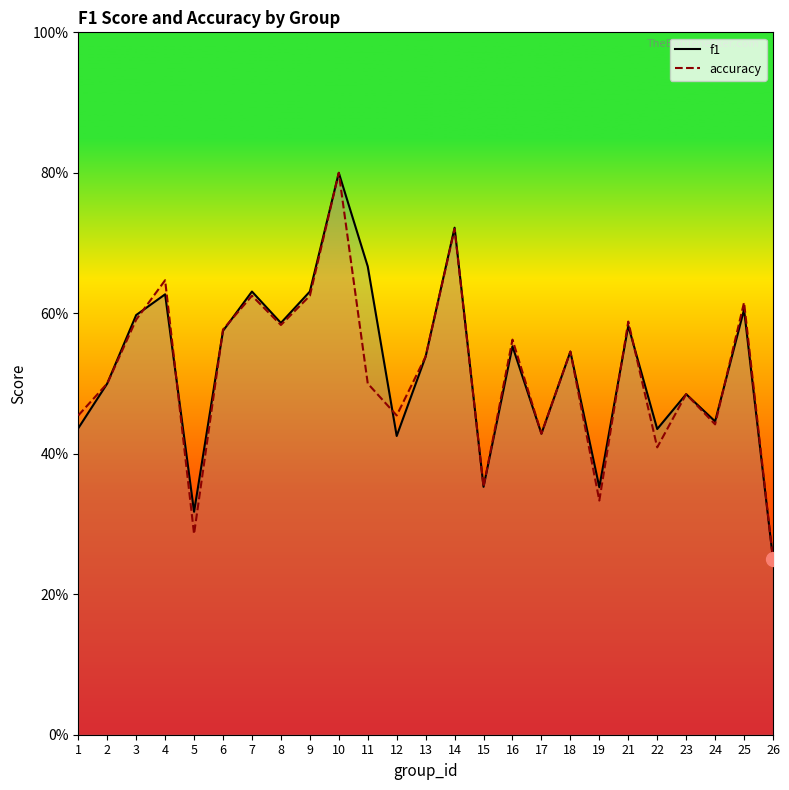

What are all the series names shown in the legend?

f1, accuracy